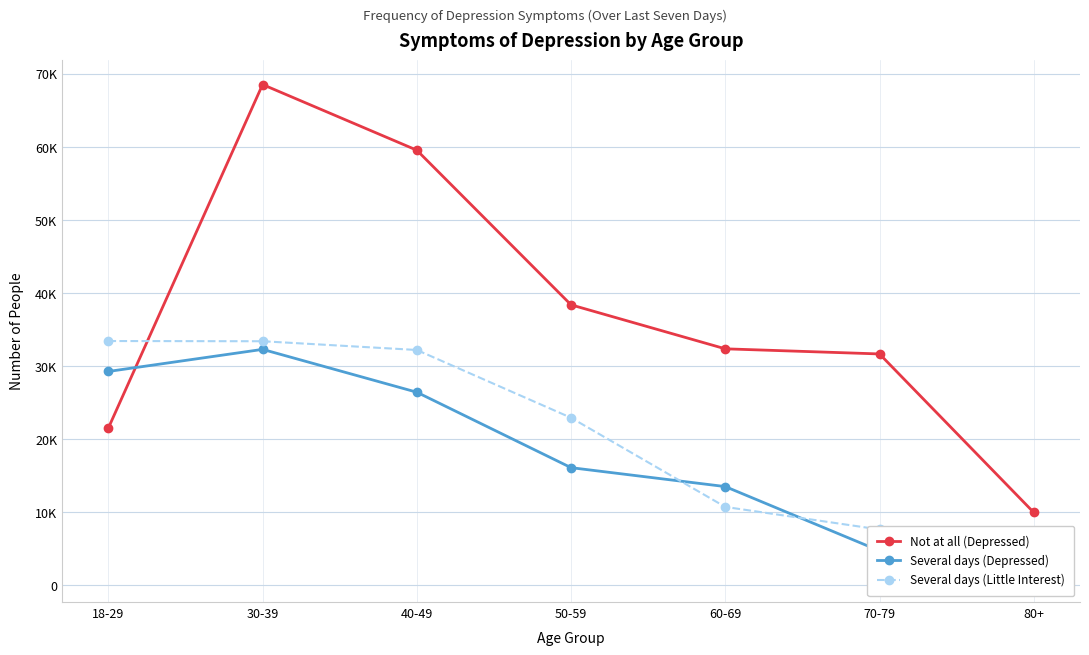

What is the label of the 7th point from the left?

80+